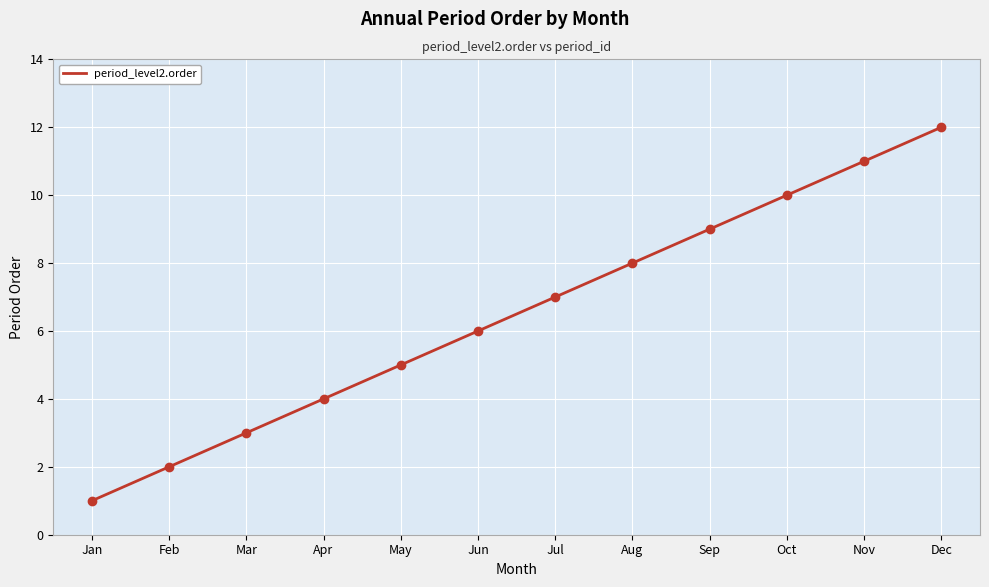

True or false: the data has more than 1 interior local peaks.

False